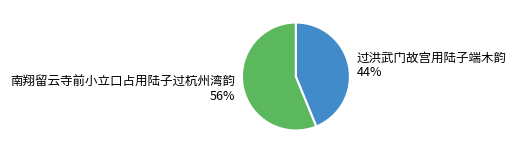

Do 南翔留云寺前小立口占用陆子过杭州湾韵 and 过洪武门故宫用陆子端木韵 together represent more than half of the pie?

Yes